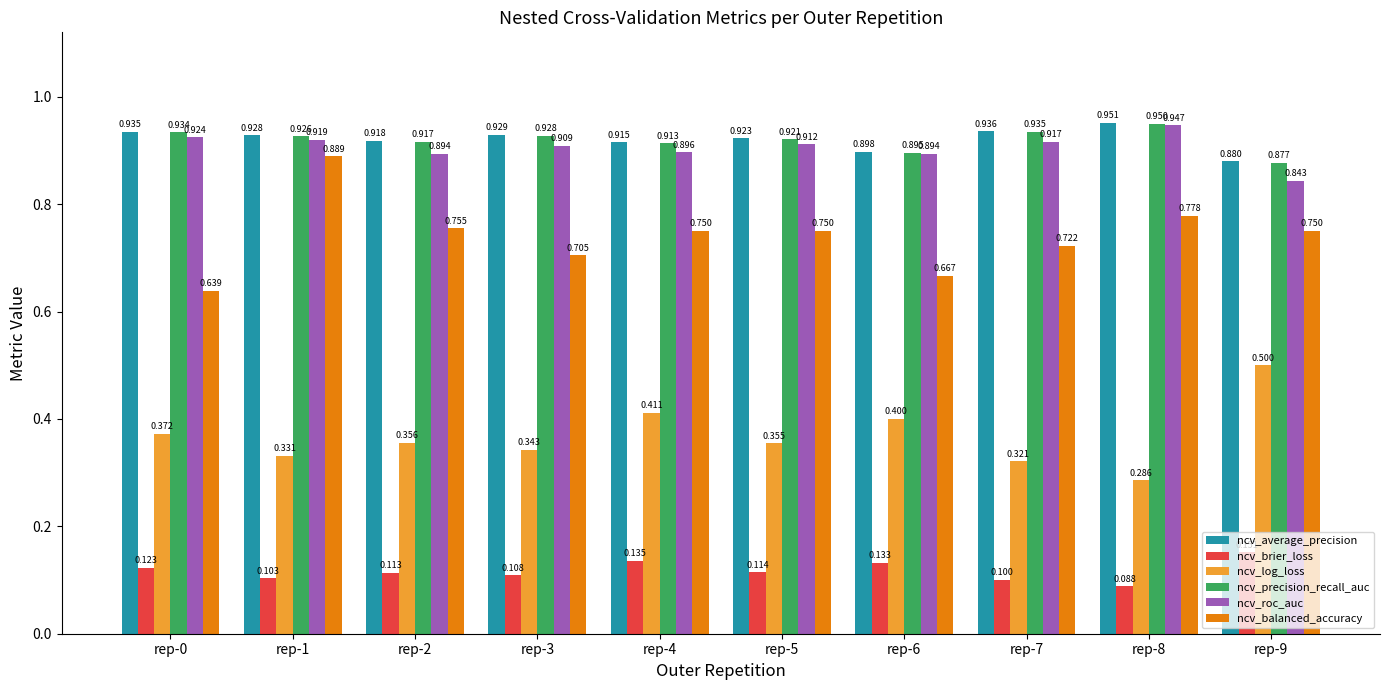

What is the value of the ncv_log_loss bar at the 3rd from the left?

0.4